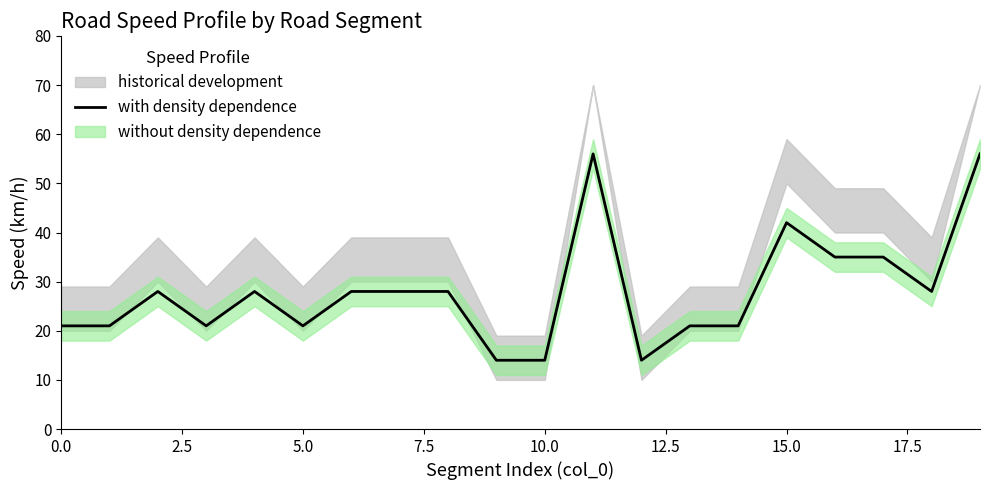

What is the maximum value for with density dependence?

56